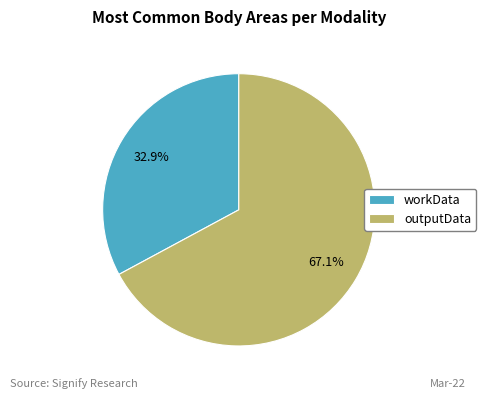

How much of the chart is everything except outputData?

32.9%